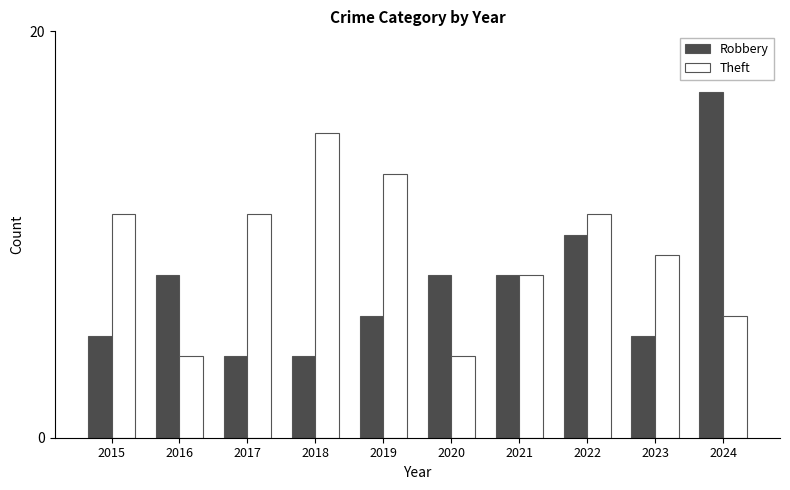

Which series has the widest spread of values?

Robbery